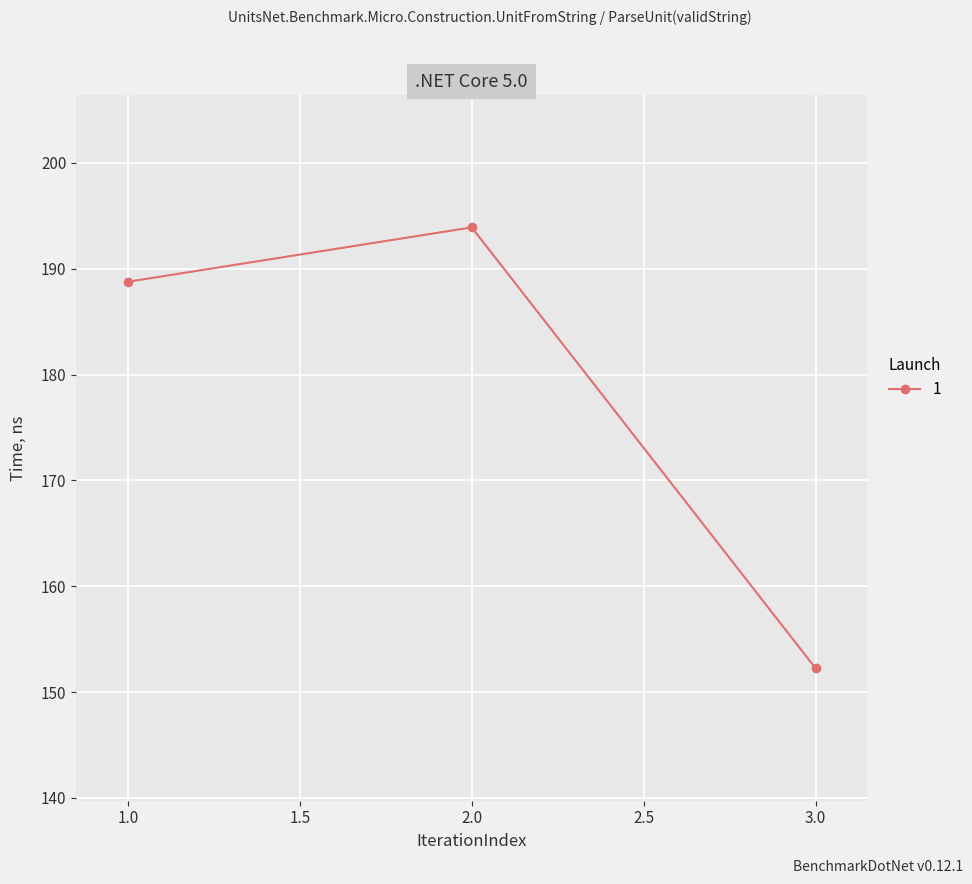

Rank the categories by value from lowest to highest.

3.0, 1.0, 2.0